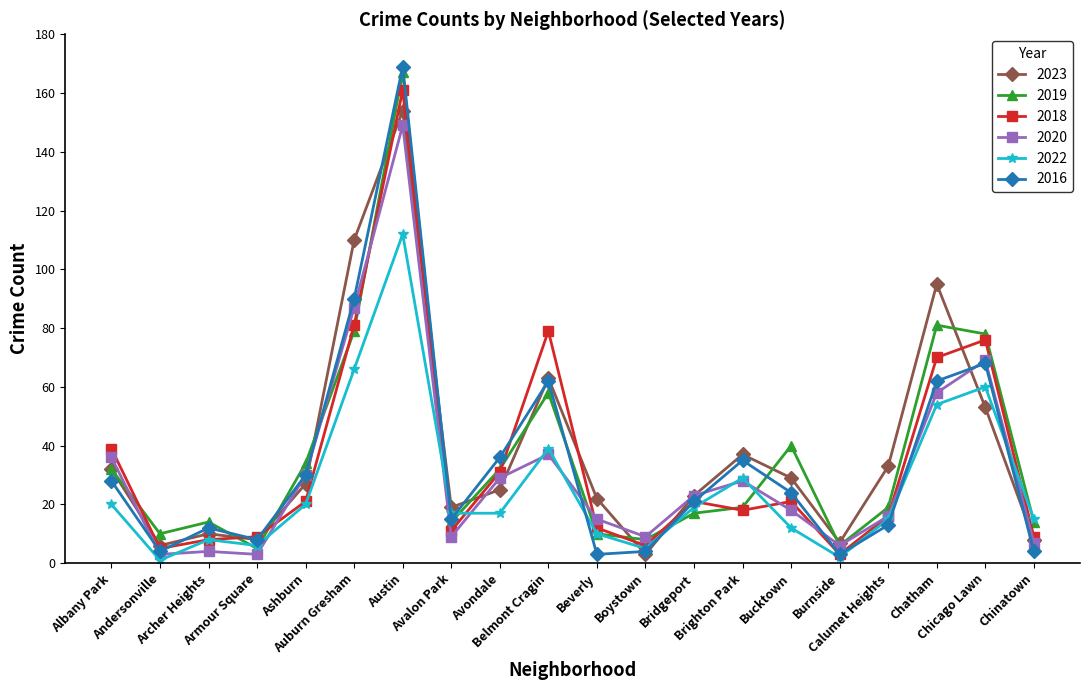

Which category has the lowest value in the 2018 series?

Burnside